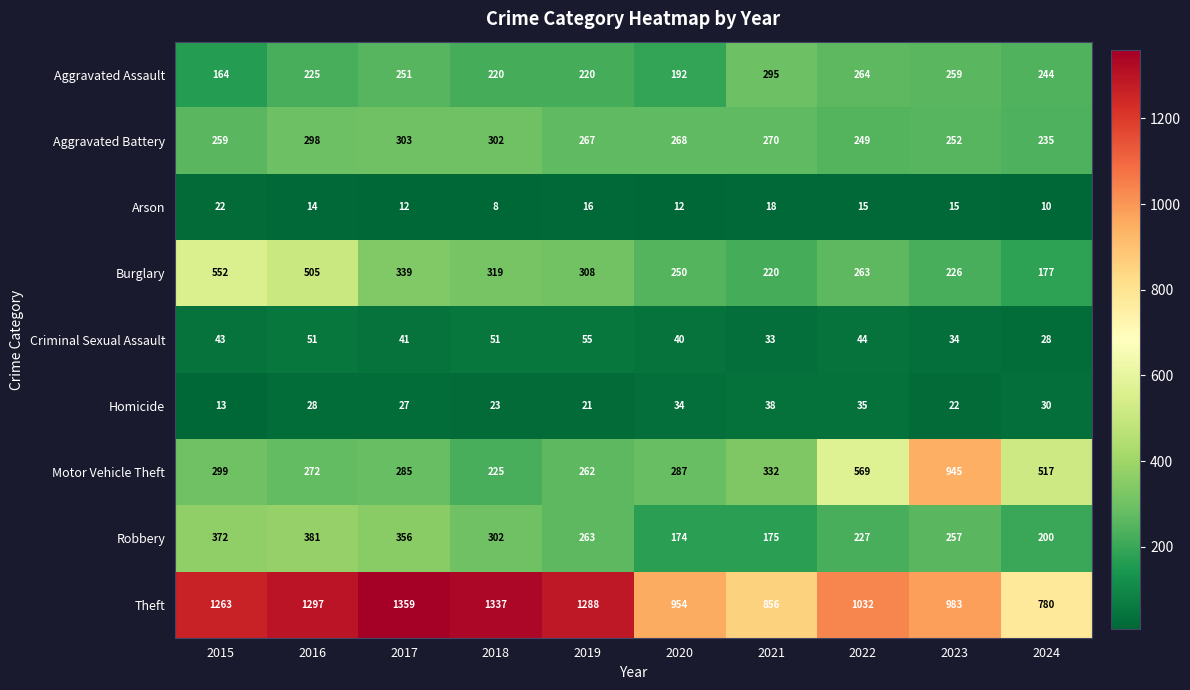

At which category is the sum across all series the highest?

2016